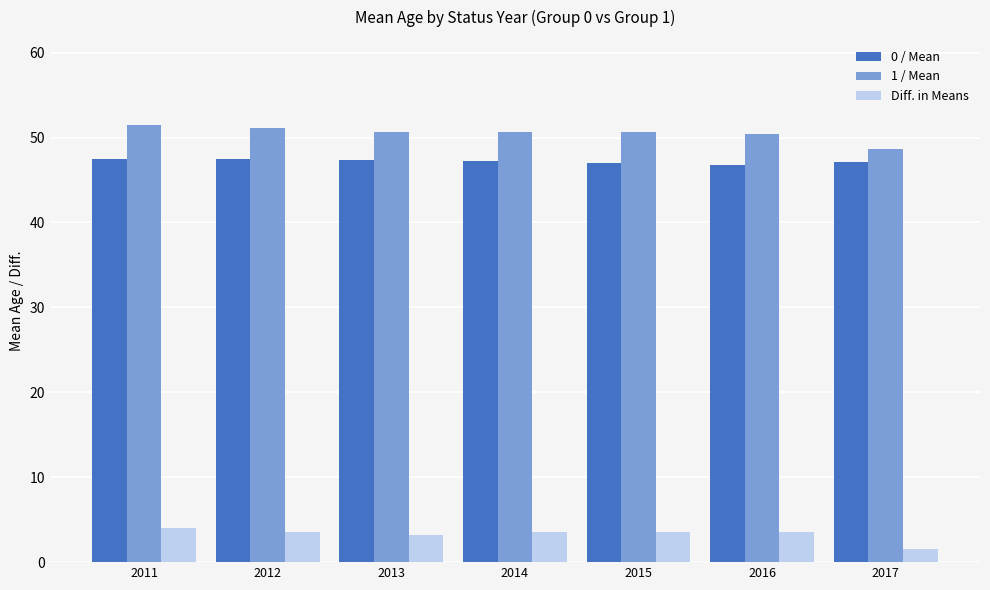

Which series has the widest spread of values?

1 / Mean